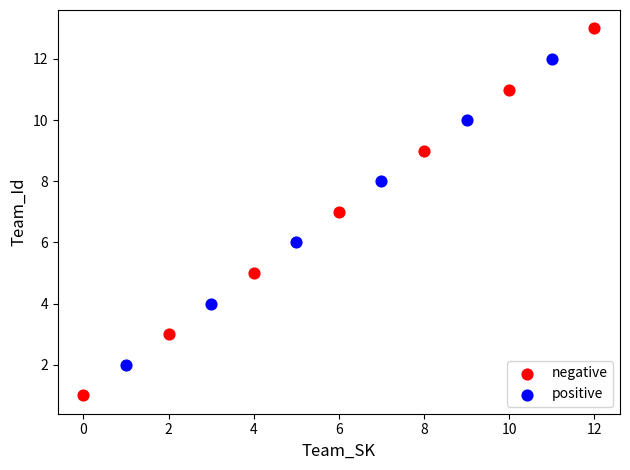

What are all the series names shown in the legend?

negative, positive